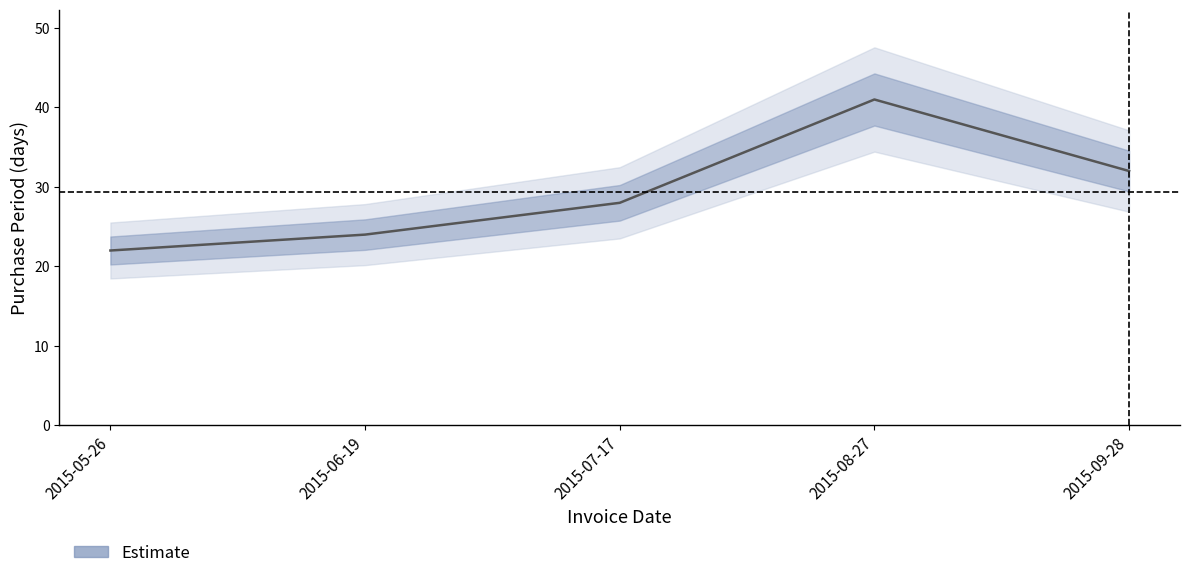

List the labels in order of value, smallest first.

2015-05-26, 2015-06-19, 2015-07-17, 2015-09-28, 2015-08-27